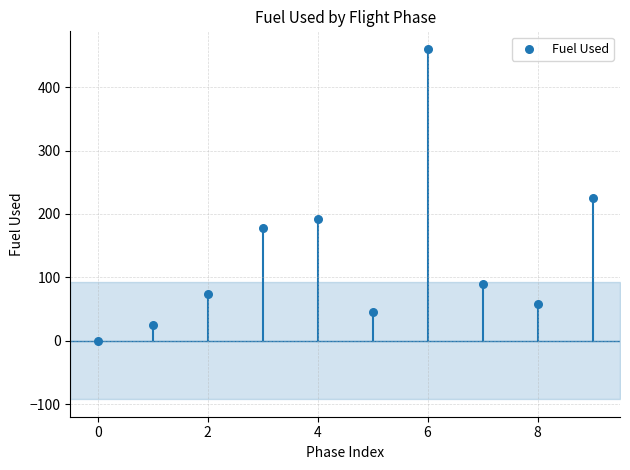

What is the average Y value?

134.8